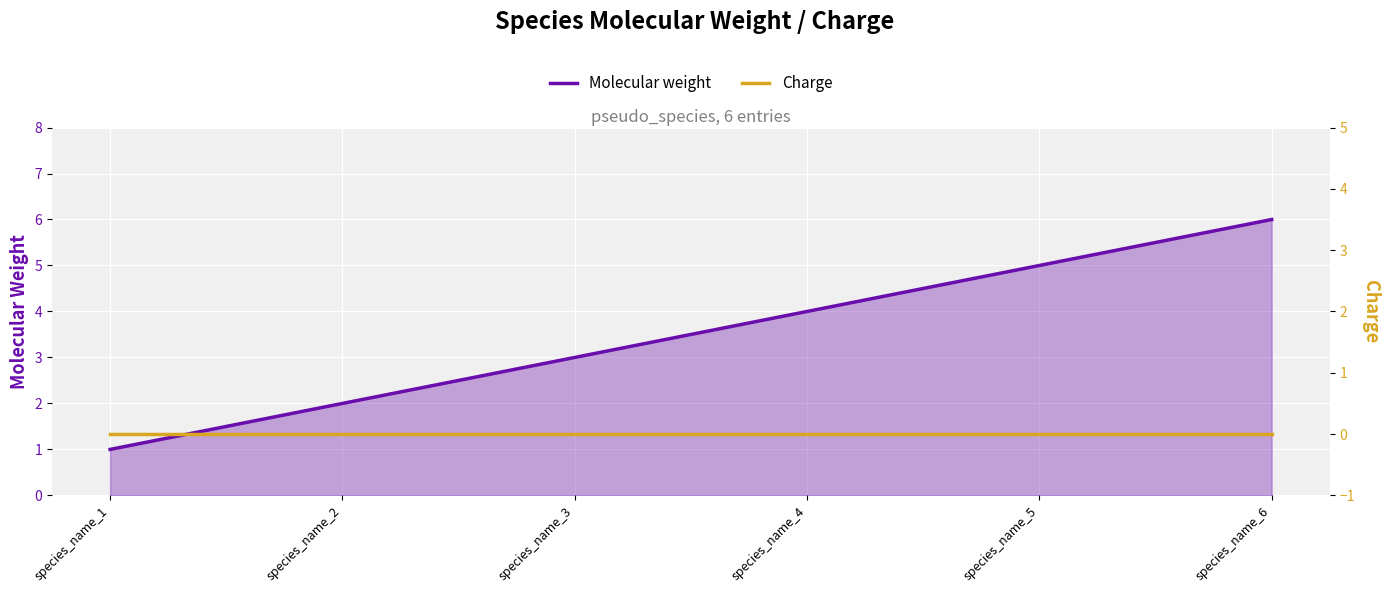

What is the greatest value displayed?

6